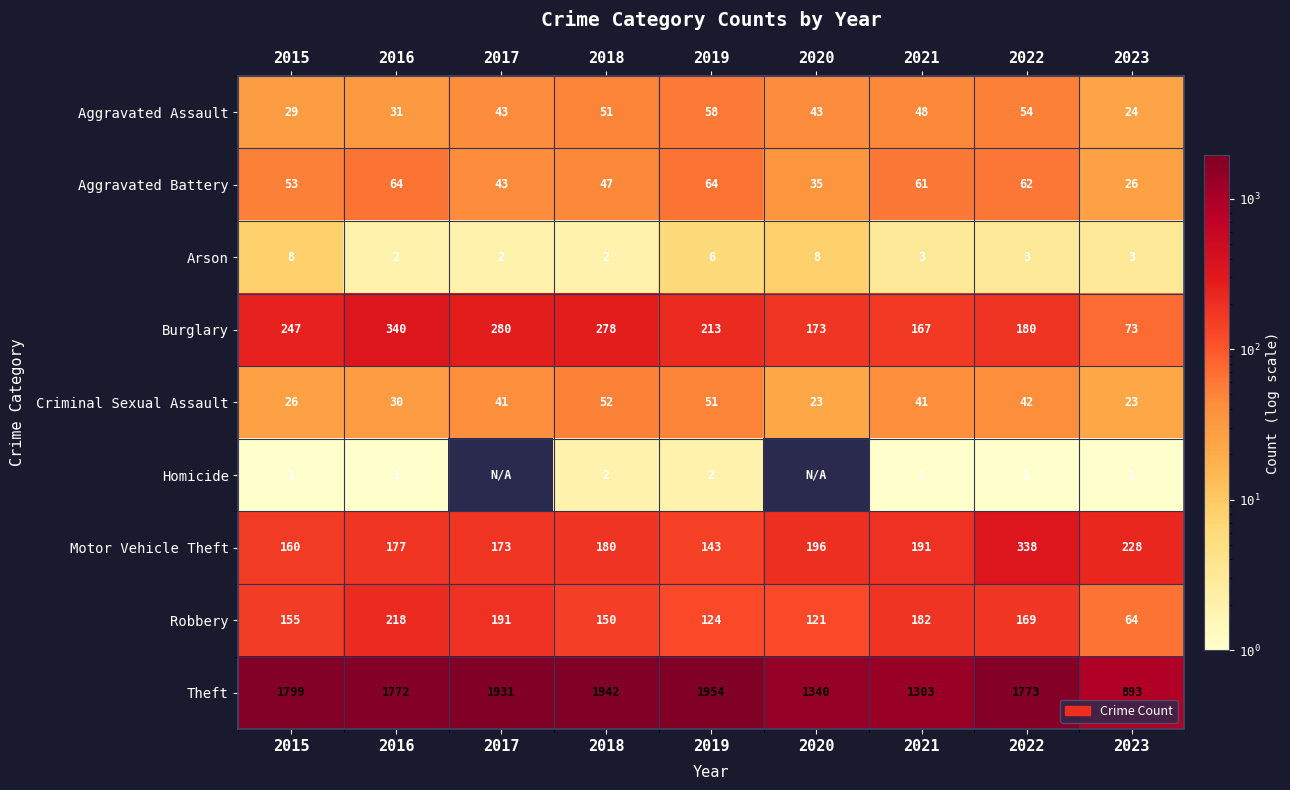

What value does the Aggravated Battery series have at 2023, to the nearest 10?

30